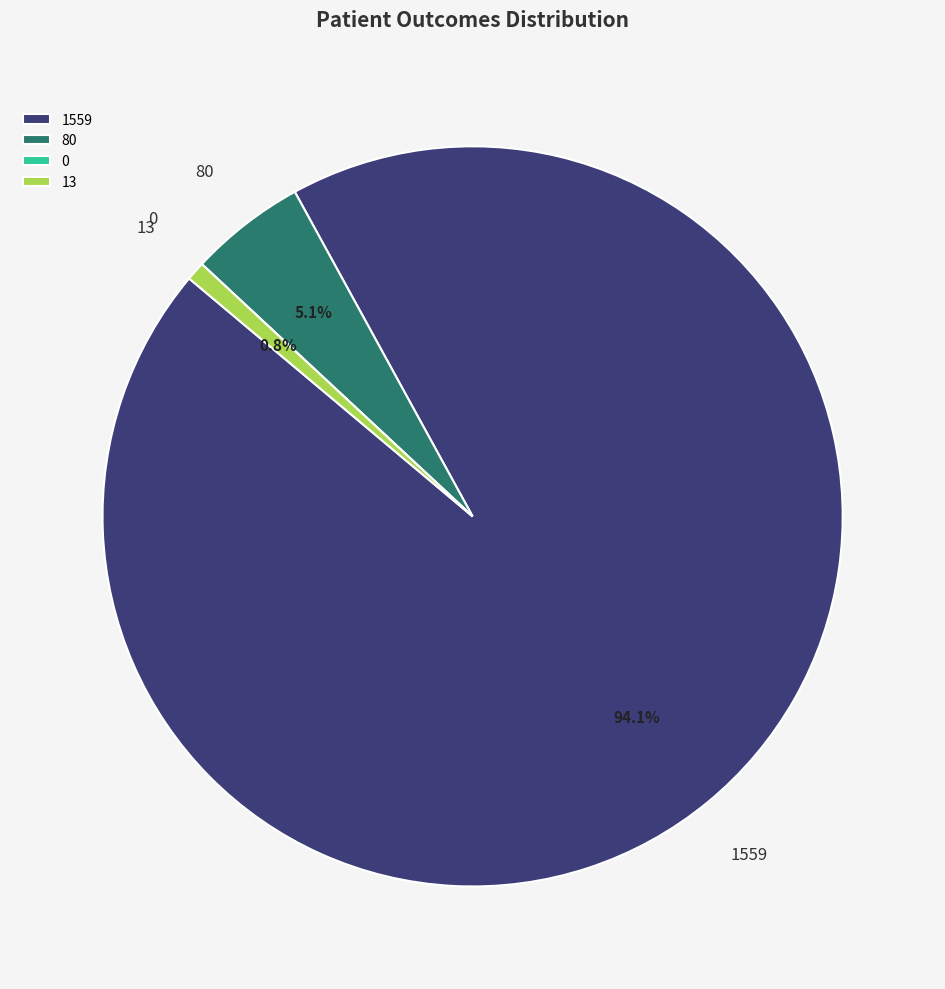

Is there any slice that represents more than half of the pie?

Yes